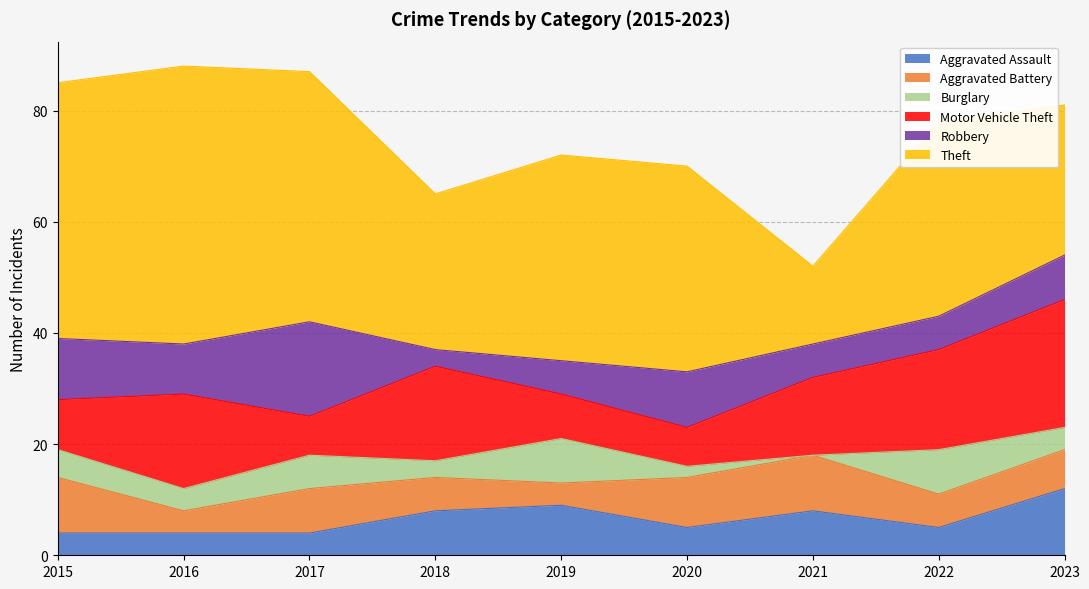

Does the chart display data point markers on the line(s)?

No